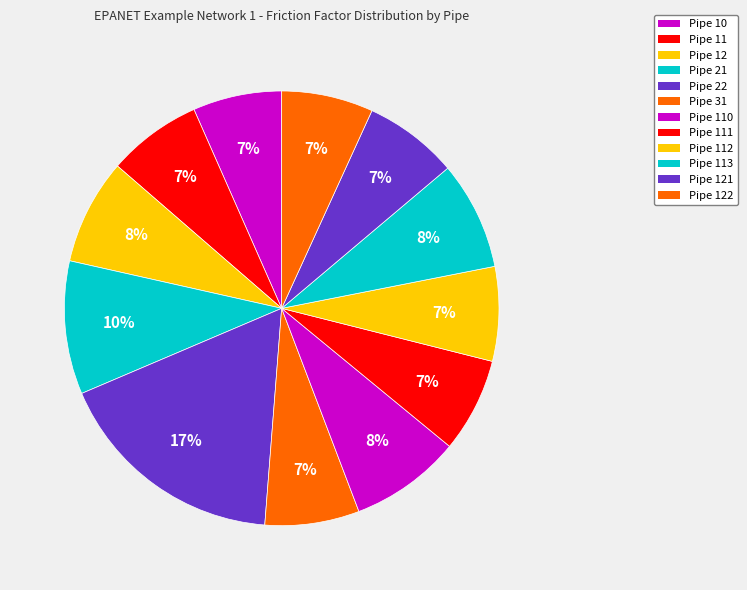

How many slices are in this pie chart?

12